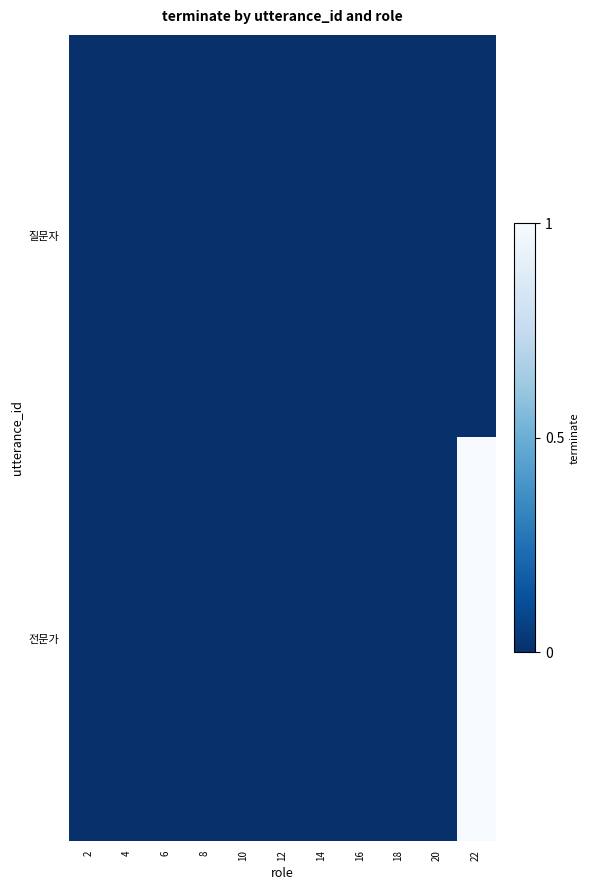

At 14, list the series in order from smallest to largest.

질문자, 전문가